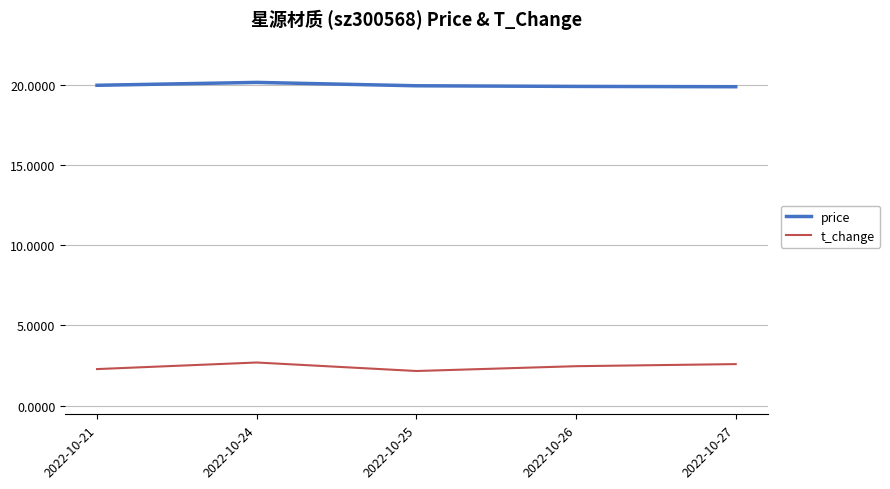

What is the difference between the maximum and minimum values in the price series?

0.3